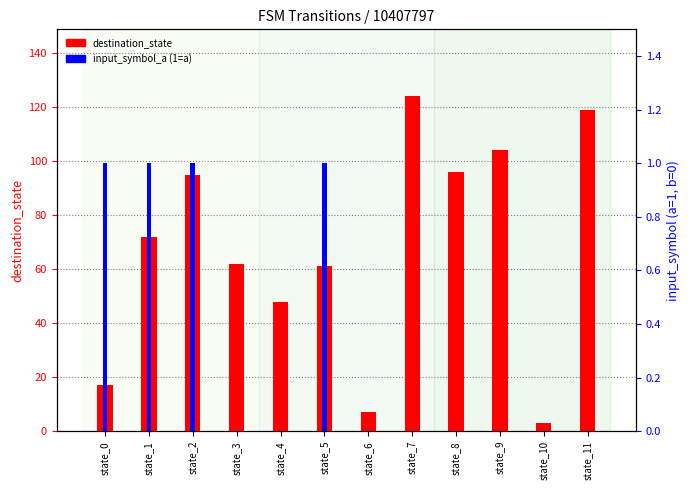

At state_8, list the series in order from smallest to largest.

input_symbol_a, destination_state